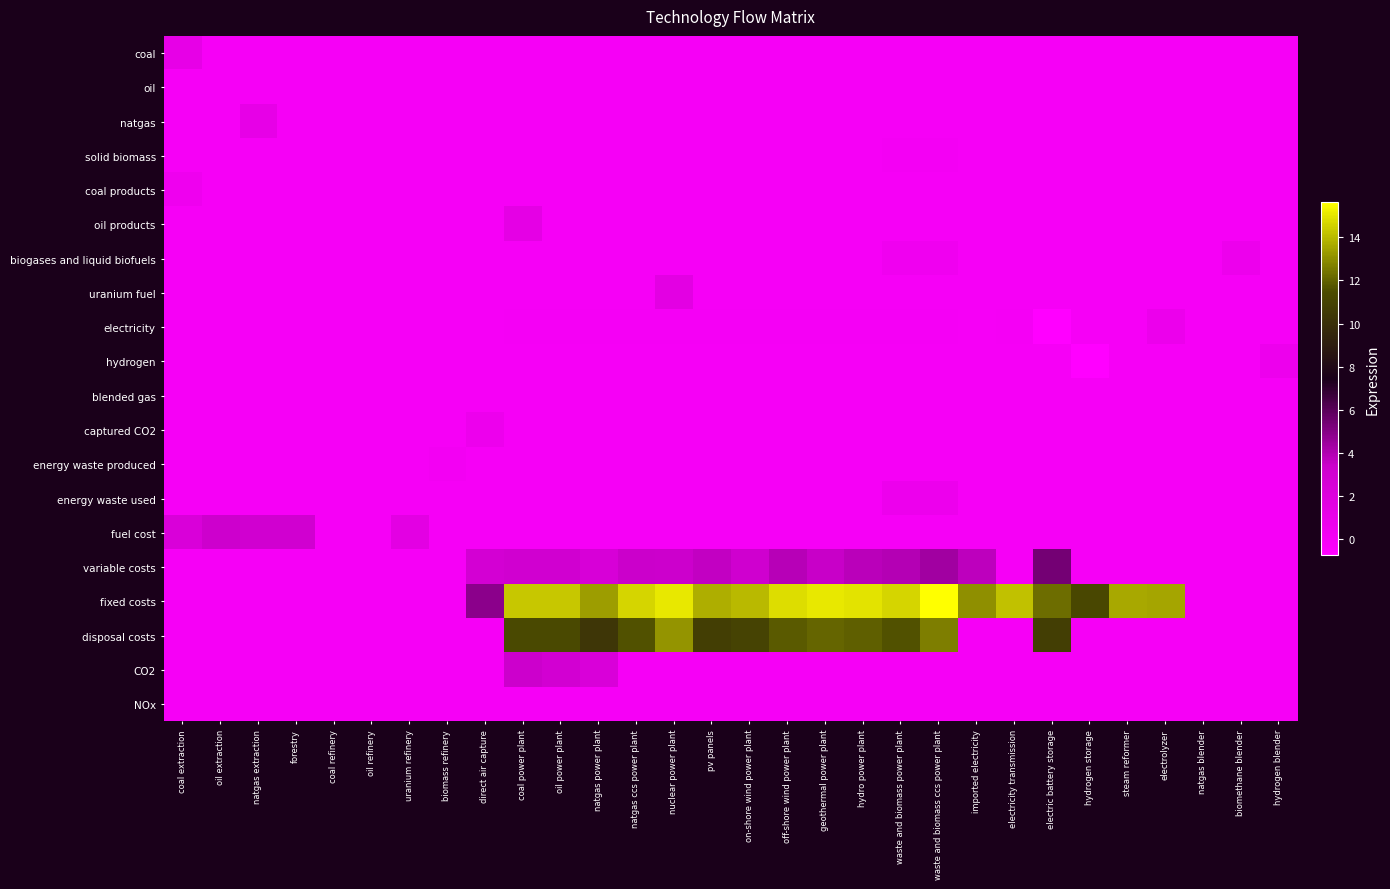

Reading right to left, list all the values displayed in this chart.

coal: hydrogen blender=0.0	biomethane blender=0.0	natgas blender=0.0	electrolyzer=0.0	steam reformer=0.0	hydrogen storage=0.0	electric battery storage=0.0	electricity transmission=0.0	imported electricity=0.0	waste and biomass ccs power plant=0.0	waste and biomass power plant=0.0	hydro power plant=0.0	geothermal power plant=0.0	off-shore wind power plant=0.0	on-shore wind power plant=0.0	pv panels=0.0	nuclear power plant=0.0	natgas ccs power plant=0.0	natgas power plant=0.0	oil power plant=0.0	coal power plant=0.0	direct air capture=0.0	biomass refinery=0.0	uranium refinery=0.0	oil refinery=0.0	coal refinery=0.0	forestry=0.0	natgas extraction=0.0	oil extraction=0.0	coal extraction=1.2
oil: hydrogen blender=0.0	biomethane blender=0.0	natgas blender=0.0	electrolyzer=0.0	steam reformer=0.0	hydrogen storage=0.0	electric battery storage=0.0	electricity transmission=0.0	imported electricity=0.0	waste and biomass ccs power plant=0.0	waste and biomass power plant=0.0	hydro power plant=0.0	geothermal power plant=0.0	off-shore wind power plant=0.0	on-shore wind power plant=0.0	pv panels=0.0	nuclear power plant=0.0	natgas ccs power plant=0.0	natgas power plant=0.0	oil power plant=0.0	coal power plant=0.0	direct air capture=0.0	biomass refinery=0.0	uranium refinery=0.0	oil refinery=0.0	coal refinery=0.0	forestry=0.0	natgas extraction=0.0	oil extraction=0.0	coal extraction=0.0
natgas: hydrogen blender=0.0	biomethane blender=0.0	natgas blender=0.0	electrolyzer=0.0	steam reformer=0.0	hydrogen storage=0.0	electric battery storage=0.0	electricity transmission=0.0	imported electricity=0.0	waste and biomass ccs power plant=0.0	waste and biomass power plant=0.0	hydro power plant=0.0	geothermal power plant=0.0	off-shore wind power plant=0.0	on-shore wind power plant=0.0	pv panels=0.0	nuclear power plant=0.0	natgas ccs power plant=0.0	natgas power plant=0.0	oil power plant=0.0	coal power plant=0.0	direct air capture=0.0	biomass refinery=0.0	uranium refinery=0.0	oil refinery=0.0	coal refinery=0.0	forestry=0.0	natgas extraction=1.2	oil extraction=0.0	coal extraction=0.0
solid biomass: hydrogen blender=0.0	biomethane blender=0.0	natgas blender=0.0	electrolyzer=0.0	steam reformer=0.0	hydrogen storage=0.0	electric battery storage=0.0	electricity transmission=0.0	imported electricity=0.0	waste and biomass ccs power plant=0.1	waste and biomass power plant=0.1	hydro power plant=0.0	geothermal power plant=0.0	off-shore wind power plant=0.0	on-shore wind power plant=0.0	pv panels=0.0	nuclear power plant=0.0	natgas ccs power plant=0.0	natgas power plant=0.0	oil power plant=0.0	coal power plant=0.0	direct air capture=0.0	biomass refinery=0.0	uranium refinery=0.0	oil refinery=0.0	coal refinery=0.0	forestry=0.0	natgas extraction=0.0	oil extraction=0.0	coal extraction=0.0
coal products: hydrogen blender=0.0	biomethane blender=0.0	natgas blender=0.0	electrolyzer=0.0	steam reformer=0.0	hydrogen storage=0.0	electric battery storage=0.0	electricity transmission=0.0	imported electricity=0.0	waste and biomass ccs power plant=0.0	waste and biomass power plant=0.0	hydro power plant=0.0	geothermal power plant=0.0	off-shore wind power plant=0.0	on-shore wind power plant=0.0	pv panels=0.0	nuclear power plant=0.0	natgas ccs power plant=0.0	natgas power plant=0.0	oil power plant=0.0	coal power plant=0.0	direct air capture=0.0	biomass refinery=0.0	uranium refinery=0.0	oil refinery=0.0	coal refinery=0.0	forestry=0.0	natgas extraction=0.0	oil extraction=0.0	coal extraction=0.5
oil products: hydrogen blender=0.0	biomethane blender=0.0	natgas blender=0.0	electrolyzer=0.0	steam reformer=0.0	hydrogen storage=0.0	electric battery storage=0.0	electricity transmission=0.0	imported electricity=0.0	waste and biomass ccs power plant=0.0	waste and biomass power plant=0.0	hydro power plant=0.0	geothermal power plant=0.0	off-shore wind power plant=0.0	on-shore wind power plant=0.0	pv panels=0.0	nuclear power plant=0.0	natgas ccs power plant=0.0	natgas power plant=0.0	oil power plant=0.0	coal power plant=1.4	direct air capture=0.0	biomass refinery=0.0	uranium refinery=0.0	oil refinery=0.0	coal refinery=0.0	forestry=0.0	natgas extraction=0.0	oil extraction=0.0	coal extraction=0.0
biogases and liquid biofuels: hydrogen blender=0.0	biomethane blender=0.7	natgas blender=0.0	electrolyzer=0.0	steam reformer=0.0	hydrogen storage=0.0	electric battery storage=0.0	electricity transmission=0.0	imported electricity=0.0	waste and biomass ccs power plant=0.4	waste and biomass power plant=0.4	hydro power plant=0.0	geothermal power plant=0.0	off-shore wind power plant=0.0	on-shore wind power plant=0.0	pv panels=0.0	nuclear power plant=0.0	natgas ccs power plant=0.0	natgas power plant=0.0	oil power plant=0.0	coal power plant=0.0	direct air capture=0.0	biomass refinery=0.0	uranium refinery=0.0	oil refinery=0.0	coal refinery=0.0	forestry=0.0	natgas extraction=0.0	oil extraction=0.0	coal extraction=0.0
uranium fuel: hydrogen blender=0.0	biomethane blender=0.0	natgas blender=0.0	electrolyzer=0.0	steam reformer=0.0	hydrogen storage=0.0	electric battery storage=0.0	electricity transmission=0.0	imported electricity=0.0	waste and biomass ccs power plant=0.0	waste and biomass power plant=0.0	hydro power plant=0.0	geothermal power plant=0.0	off-shore wind power plant=0.0	on-shore wind power plant=0.0	pv panels=0.0	nuclear power plant=1.5	natgas ccs power plant=0.0	natgas power plant=0.0	oil power plant=0.0	coal power plant=0.0	direct air capture=0.0	biomass refinery=0.0	uranium refinery=0.0	oil refinery=0.0	coal refinery=0.0	forestry=0.0	natgas extraction=0.0	oil extraction=0.0	coal extraction=0.0
electricity: hydrogen blender=0.0	biomethane blender=0.0	natgas blender=0.0	electrolyzer=0.8	steam reformer=0.0	hydrogen storage=0.0	electric battery storage=-0.7	electricity transmission=0.1	imported electricity=0.0	waste and biomass ccs power plant=0.1	waste and biomass power plant=0.1	hydro power plant=0.1	geothermal power plant=0.1	off-shore wind power plant=0.1	on-shore wind power plant=0.1	pv panels=0.1	nuclear power plant=0.1	natgas ccs power plant=0.1	natgas power plant=0.1	oil power plant=0.1	coal power plant=0.1	direct air capture=0.0	biomass refinery=0.0	uranium refinery=0.0	oil refinery=0.0	coal refinery=0.0	forestry=0.0	natgas extraction=0.0	oil extraction=0.0	coal extraction=0.0
hydrogen: hydrogen blender=0.7	biomethane blender=0.0	natgas blender=0.0	electrolyzer=0.0	steam reformer=0.0	hydrogen storage=-0.7	electric battery storage=0.0	electricity transmission=0.0	imported electricity=0.0	waste and biomass ccs power plant=0.0	waste and biomass power plant=0.0	hydro power plant=0.0	geothermal power plant=0.0	off-shore wind power plant=0.0	on-shore wind power plant=0.0	pv panels=0.0	nuclear power plant=0.0	natgas ccs power plant=0.0	natgas power plant=0.0	oil power plant=0.0	coal power plant=0.0	direct air capture=0.0	biomass refinery=0.0	uranium refinery=0.0	oil refinery=0.0	coal refinery=0.0	forestry=0.0	natgas extraction=0.0	oil extraction=0.0	coal extraction=0.0
blended gas: hydrogen blender=0.0	biomethane blender=0.0	natgas blender=0.0	electrolyzer=0.0	steam reformer=0.0	hydrogen storage=0.0	electric battery storage=0.0	electricity transmission=0.0	imported electricity=0.0	waste and biomass ccs power plant=0.0	waste and biomass power plant=0.0	hydro power plant=0.0	geothermal power plant=0.0	off-shore wind power plant=0.0	on-shore wind power plant=0.0	pv panels=0.0	nuclear power plant=0.0	natgas ccs power plant=0.0	natgas power plant=0.0	oil power plant=0.0	coal power plant=0.0	direct air capture=0.0	biomass refinery=0.0	uranium refinery=0.0	oil refinery=0.0	coal refinery=0.0	forestry=0.0	natgas extraction=0.0	oil extraction=0.0	coal extraction=0.0
captured CO2: hydrogen blender=0.0	biomethane blender=0.0	natgas blender=0.0	electrolyzer=0.0	steam reformer=0.0	hydrogen storage=0.0	electric battery storage=0.0	electricity transmission=0.0	imported electricity=0.0	waste and biomass ccs power plant=0.0	waste and biomass power plant=0.0	hydro power plant=0.0	geothermal power plant=0.0	off-shore wind power plant=0.0	on-shore wind power plant=0.0	pv panels=0.0	nuclear power plant=0.0	natgas ccs power plant=0.0	natgas power plant=0.0	oil power plant=0.0	coal power plant=0.0	direct air capture=0.7	biomass refinery=0.0	uranium refinery=0.0	oil refinery=0.0	coal refinery=0.0	forestry=0.0	natgas extraction=0.0	oil extraction=0.0	coal extraction=0.0
energy waste produced: hydrogen blender=0.0	biomethane blender=0.0	natgas blender=0.0	electrolyzer=0.0	steam reformer=0.0	hydrogen storage=0.0	electric battery storage=0.0	electricity transmission=0.0	imported electricity=0.0	waste and biomass ccs power plant=0.0	waste and biomass power plant=0.0	hydro power plant=0.0	geothermal power plant=0.0	off-shore wind power plant=0.0	on-shore wind power plant=0.0	pv panels=0.0	nuclear power plant=0.0	natgas ccs power plant=0.0	natgas power plant=0.0	oil power plant=0.0	coal power plant=0.0	direct air capture=0.0	biomass refinery=0.2	uranium refinery=0.0	oil refinery=0.0	coal refinery=0.0	forestry=0.0	natgas extraction=0.0	oil extraction=0.0	coal extraction=0.0
energy waste used: hydrogen blender=0.0	biomethane blender=0.0	natgas blender=0.0	electrolyzer=0.0	steam reformer=0.0	hydrogen storage=0.0	electric battery storage=0.0	electricity transmission=0.0	imported electricity=0.0	waste and biomass ccs power plant=0.7	waste and biomass power plant=0.7	hydro power plant=0.0	geothermal power plant=0.0	off-shore wind power plant=0.0	on-shore wind power plant=0.0	pv panels=0.0	nuclear power plant=0.0	natgas ccs power plant=0.0	natgas power plant=0.0	oil power plant=0.0	coal power plant=0.0	direct air capture=0.0	biomass refinery=0.0	uranium refinery=0.0	oil refinery=0.0	coal refinery=0.0	forestry=0.0	natgas extraction=0.0	oil extraction=0.0	coal extraction=0.0
fuel cost: hydrogen blender=0.0	biomethane blender=0.0	natgas blender=0.0	electrolyzer=0.0	steam reformer=0.0	hydrogen storage=0.0	electric battery storage=0.0	electricity transmission=0.0	imported electricity=0.0	waste and biomass ccs power plant=0.0	waste and biomass power plant=0.0	hydro power plant=0.0	geothermal power plant=0.0	off-shore wind power plant=0.0	on-shore wind power plant=0.0	pv panels=0.0	nuclear power plant=0.0	natgas ccs power plant=0.0	natgas power plant=0.0	oil power plant=0.0	coal power plant=0.0	direct air capture=0.0	biomass refinery=0.0	uranium refinery=1.5	oil refinery=0.0	coal refinery=0.0	forestry=3.0	natgas extraction=3.0	oil extraction=3.3	coal extraction=2.3
variable costs: hydrogen blender=0.0	biomethane blender=0.0	natgas blender=0.0	electrolyzer=0.0	steam reformer=0.0	hydrogen storage=0.0	electric battery storage=5.4	electricity transmission=0.0	imported electricity=3.7	waste and biomass ccs power plant=4.4	waste and biomass power plant=3.9	hydro power plant=3.8	geothermal power plant=3.5	off-shore wind power plant=3.8	on-shore wind power plant=3.1	pv panels=3.6	nuclear power plant=3.4	natgas ccs power plant=3.4	natgas power plant=2.5	oil power plant=3.0	coal power plant=3.0	direct air capture=2.8	biomass refinery=0.0	uranium refinery=0.0	oil refinery=0.0	coal refinery=0.0	forestry=0.0	natgas extraction=0.0	oil extraction=0.0	coal extraction=0.0
fixed costs: hydrogen blender=0.0	biomethane blender=0.0	natgas blender=0.0	electrolyzer=13.5	steam reformer=13.6	hydrogen storage=11.2	electric battery storage=12.3	electricity transmission=14.2	imported electricity=13.0	waste and biomass ccs power plant=15.6	waste and biomass power plant=14.6	hydro power plant=14.9	geothermal power plant=15.1	off-shore wind power plant=14.8	on-shore wind power plant=14.0	pv panels=13.7	nuclear power plant=15.1	natgas ccs power plant=14.6	natgas power plant=13.4	oil power plant=14.3	coal power plant=14.3	direct air capture=4.8	biomass refinery=0.0	uranium refinery=0.0	oil refinery=0.0	coal refinery=0.0	forestry=0.0	natgas extraction=0.0	oil extraction=0.0	coal extraction=0.0
disposal costs: hydrogen blender=0.0	biomethane blender=0.0	natgas blender=0.0	electrolyzer=0.0	steam reformer=0.0	hydrogen storage=0.0	electric battery storage=10.7	electricity transmission=0.0	imported electricity=0.0	waste and biomass ccs power plant=12.6	waste and biomass power plant=11.6	hydro power plant=11.9	geothermal power plant=12.1	off-shore wind power plant=11.8	on-shore wind power plant=11.0	pv panels=10.8	nuclear power plant=13.2	natgas ccs power plant=11.7	natgas power plant=10.4	oil power plant=11.3	coal power plant=11.3	direct air capture=0.0	biomass refinery=0.0	uranium refinery=0.0	oil refinery=0.0	coal refinery=0.0	forestry=0.0	natgas extraction=0.0	oil extraction=0.0	coal extraction=0.0
CO2: hydrogen blender=0.0	biomethane blender=0.0	natgas blender=0.0	electrolyzer=0.0	steam reformer=0.0	hydrogen storage=0.0	electric battery storage=0.0	electricity transmission=0.0	imported electricity=0.0	waste and biomass ccs power plant=0.0	waste and biomass power plant=0.0	hydro power plant=0.0	geothermal power plant=0.0	off-shore wind power plant=0.0	on-shore wind power plant=0.0	pv panels=0.0	nuclear power plant=0.0	natgas ccs power plant=0.0	natgas power plant=2.3	oil power plant=2.9	coal power plant=3.3	direct air capture=0.0	biomass refinery=0.0	uranium refinery=0.0	oil refinery=0.0	coal refinery=0.0	forestry=0.0	natgas extraction=0.0	oil extraction=0.0	coal extraction=0.0
NOx: hydrogen blender=0.0	biomethane blender=0.0	natgas blender=0.0	electrolyzer=0.0	steam reformer=0.0	hydrogen storage=0.0	electric battery storage=0.0	electricity transmission=0.0	imported electricity=0.0	waste and biomass ccs power plant=0.0	waste and biomass power plant=0.0	hydro power plant=0.0	geothermal power plant=0.0	off-shore wind power plant=0.0	on-shore wind power plant=0.0	pv panels=0.0	nuclear power plant=0.0	natgas ccs power plant=0.0	natgas power plant=0.0	oil power plant=0.0	coal power plant=0.0	direct air capture=0.0	biomass refinery=0.0	uranium refinery=0.0	oil refinery=0.0	coal refinery=0.0	forestry=0.0	natgas extraction=0.0	oil extraction=0.0	coal extraction=0.0